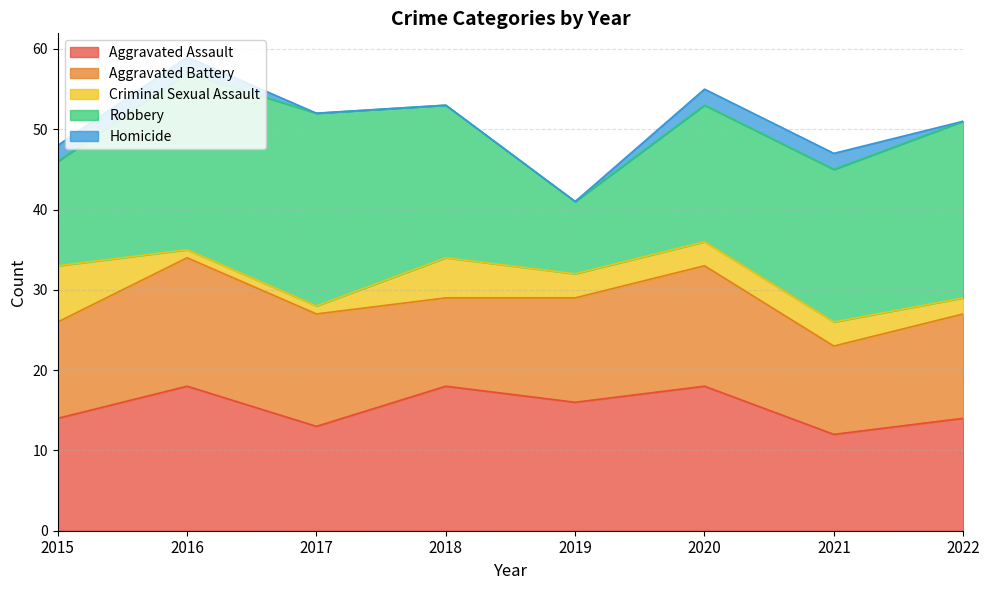

What is the total value across all series at 2017?

52